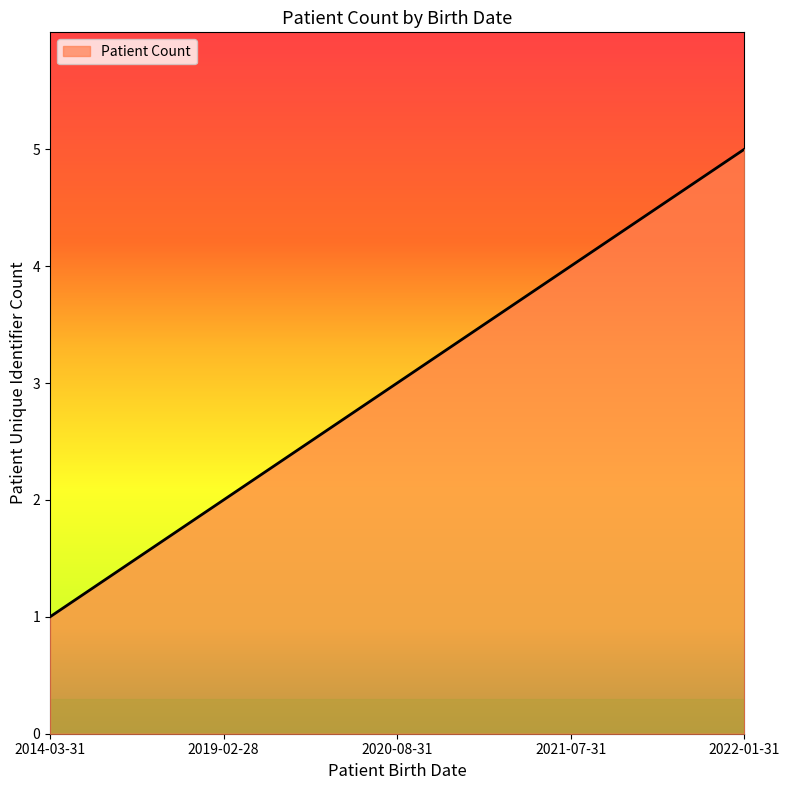

Between 2019-02-28 and 2014-03-31, which is larger?

2019-02-28